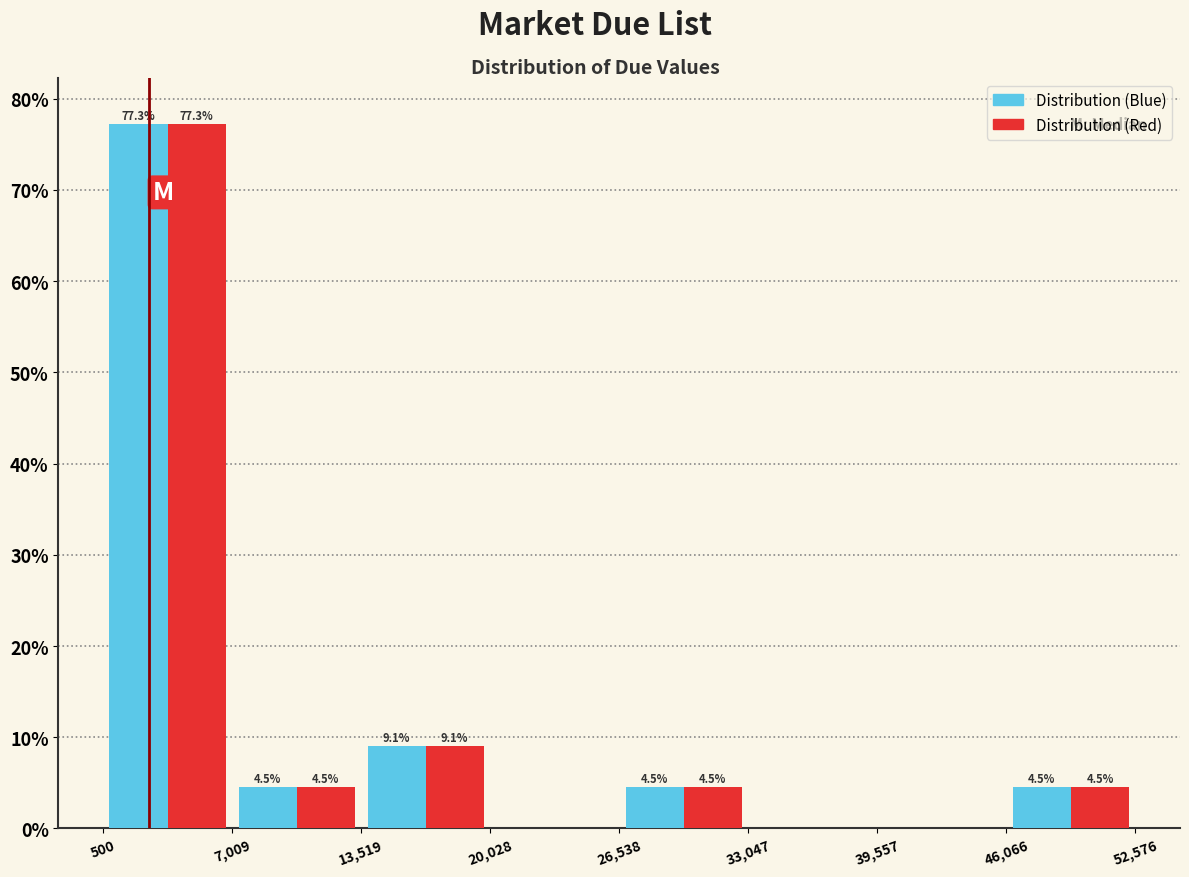

In the Distribution (Blue) series, which range on the x-axis has the tallest bar?

500 to 7,009